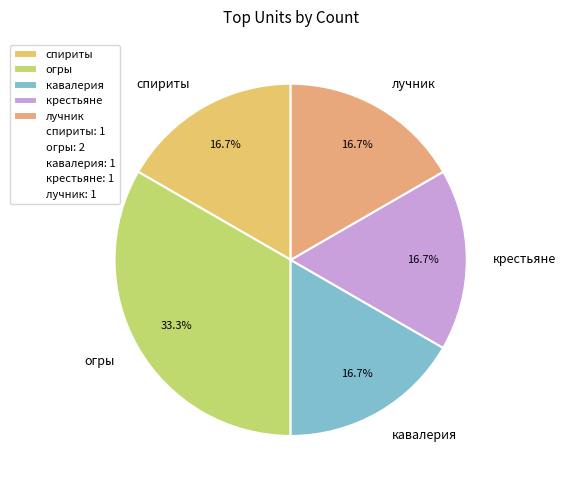

Does any single category account for the majority?

No